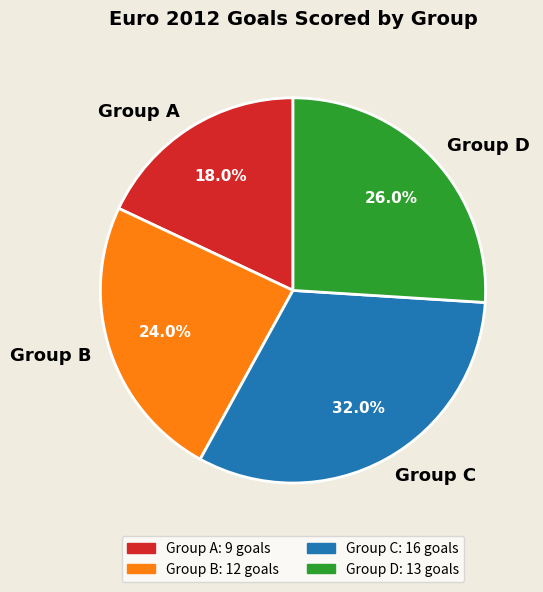

To the nearest percent, what is the difference between the largest and smallest slice percentages?

14%